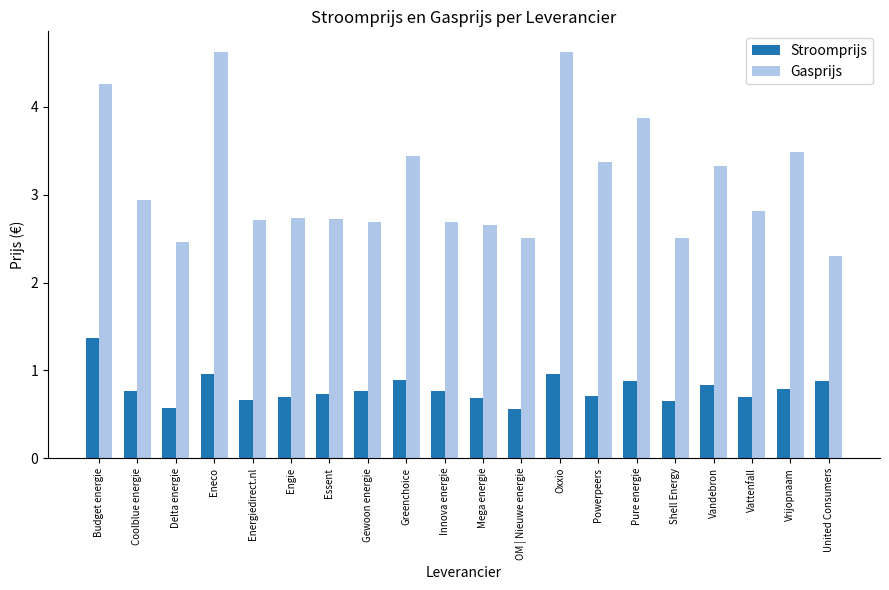

What is the smallest value displayed?

0.6